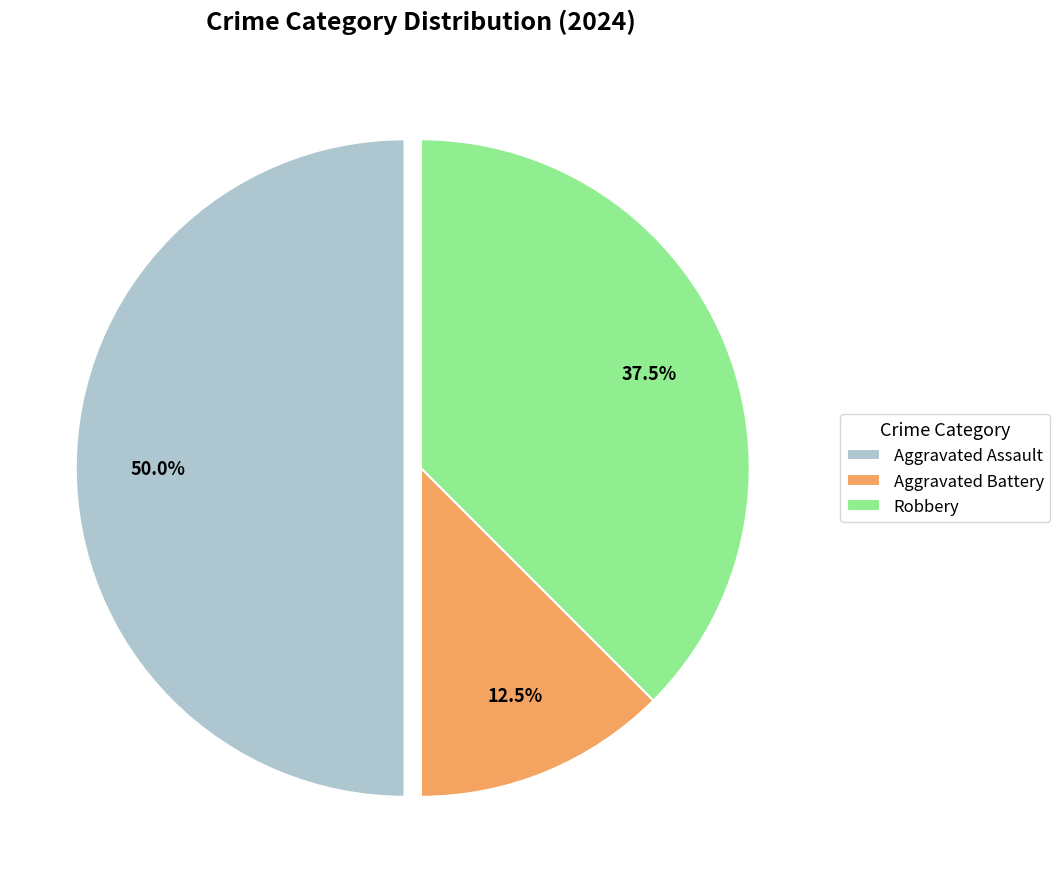

Rank the categories by value from highest to lowest.

Aggravated Assault, Robbery, Aggravated Battery